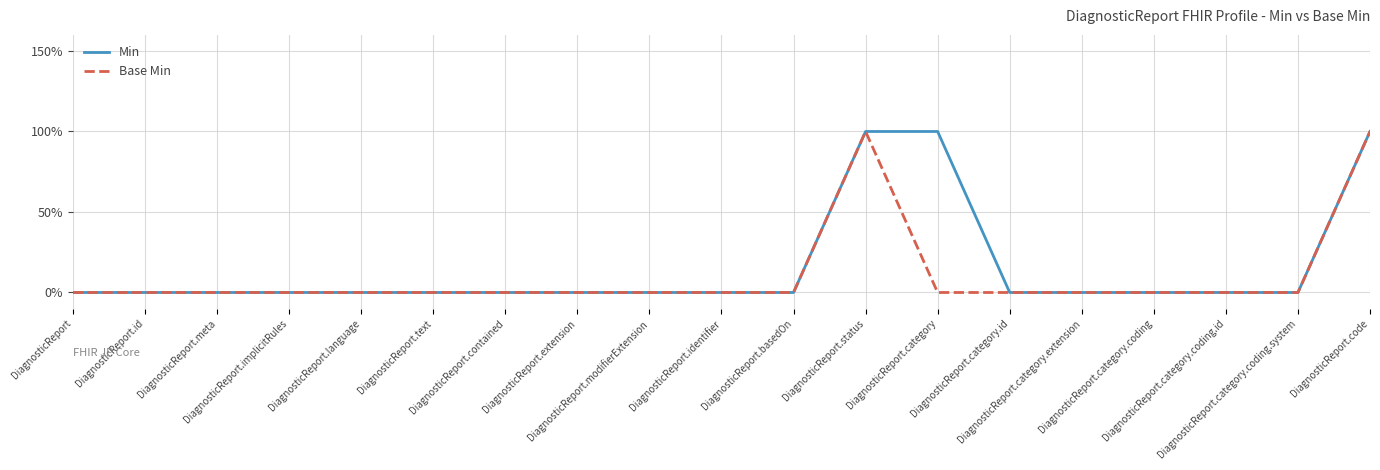

Which series has the largest total across all categories?

Min